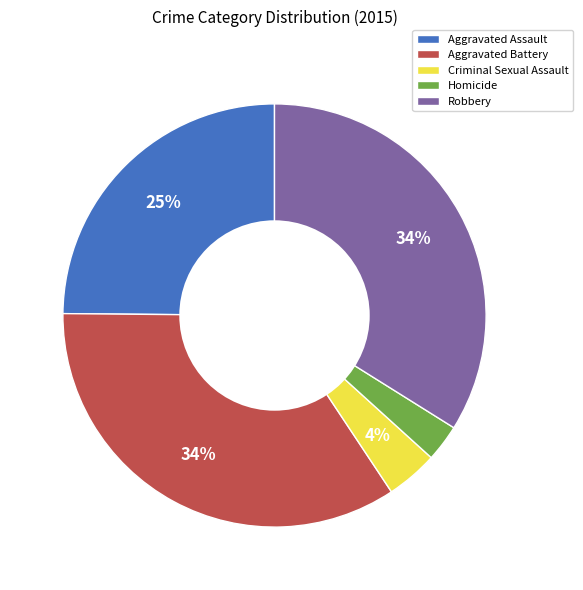

What is the smallest slice in the pie chart?

Homicide